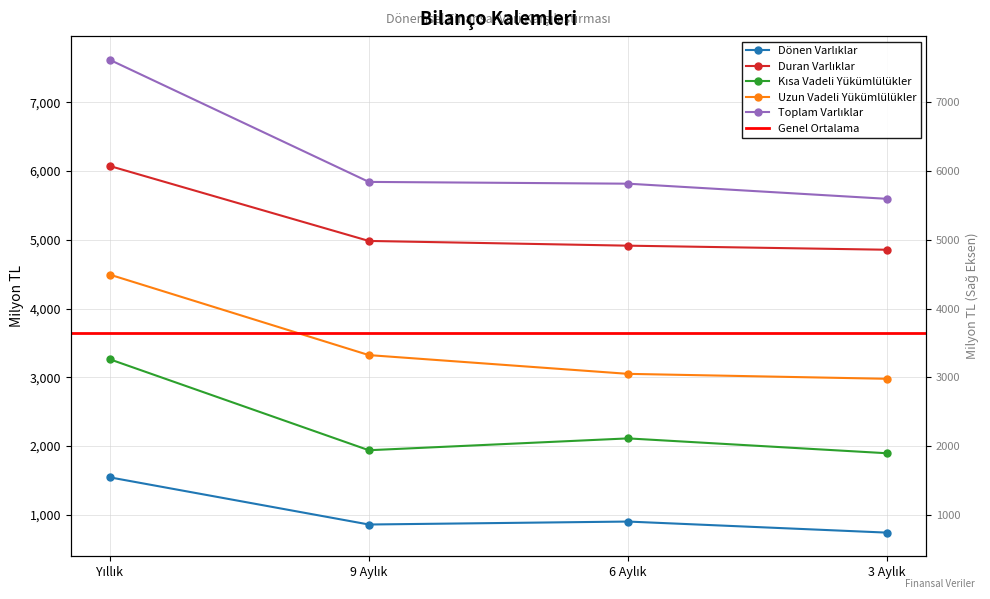

How many lines are shown in the chart?

5